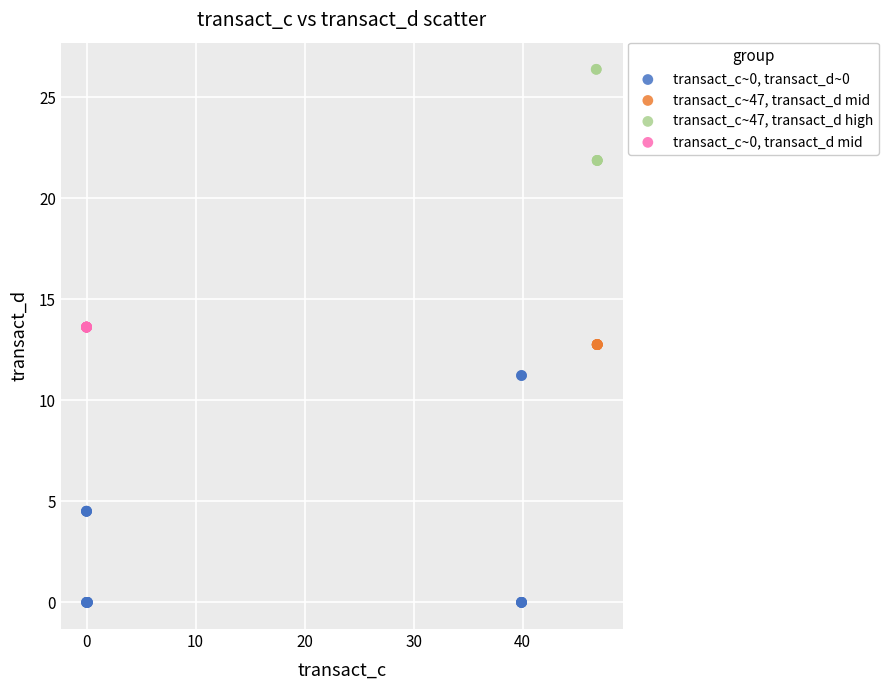

Which series contains the highest Y value?

transact_c~47, transact_d high